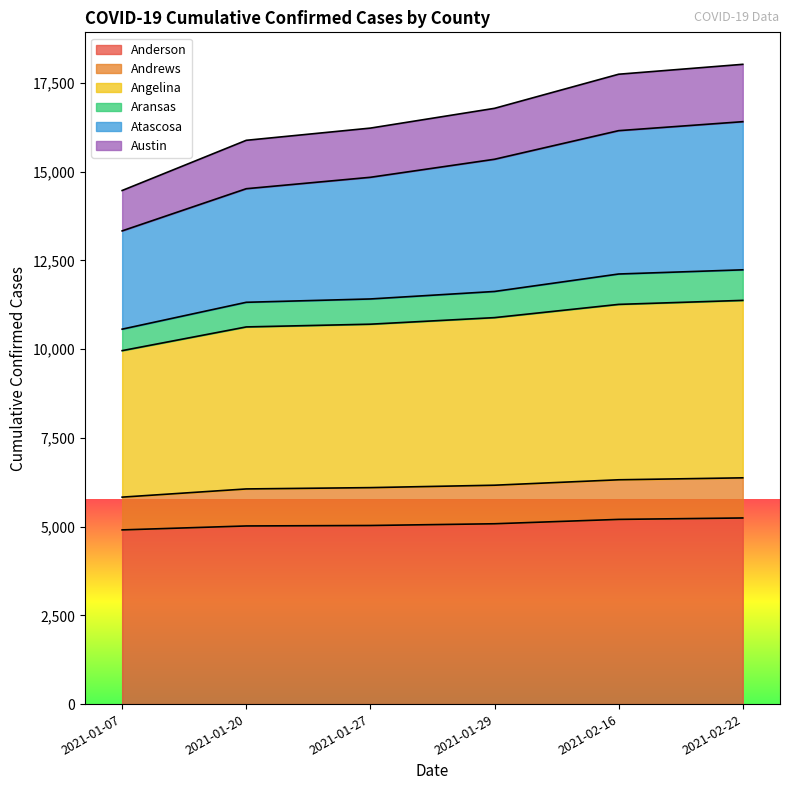

The value of Anderson at 2021-01-07 is 2100. True or false?

False